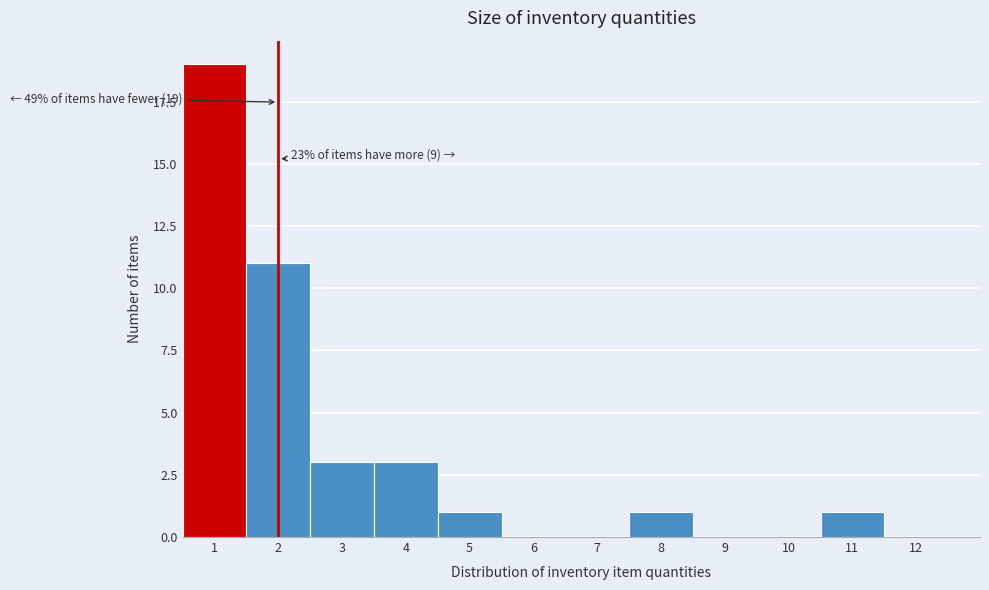

Which range on the x-axis has the tallest bar?

0.5 to 1.5